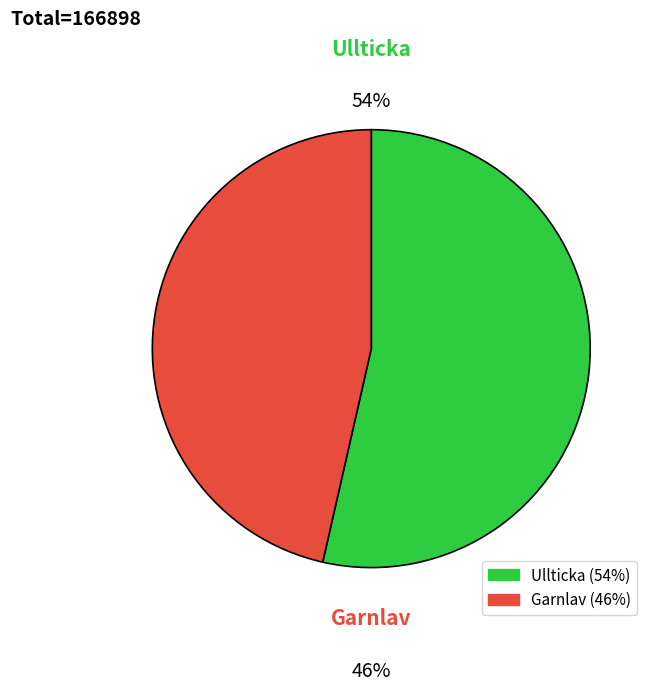

Which slice is the largest?

Ullticka